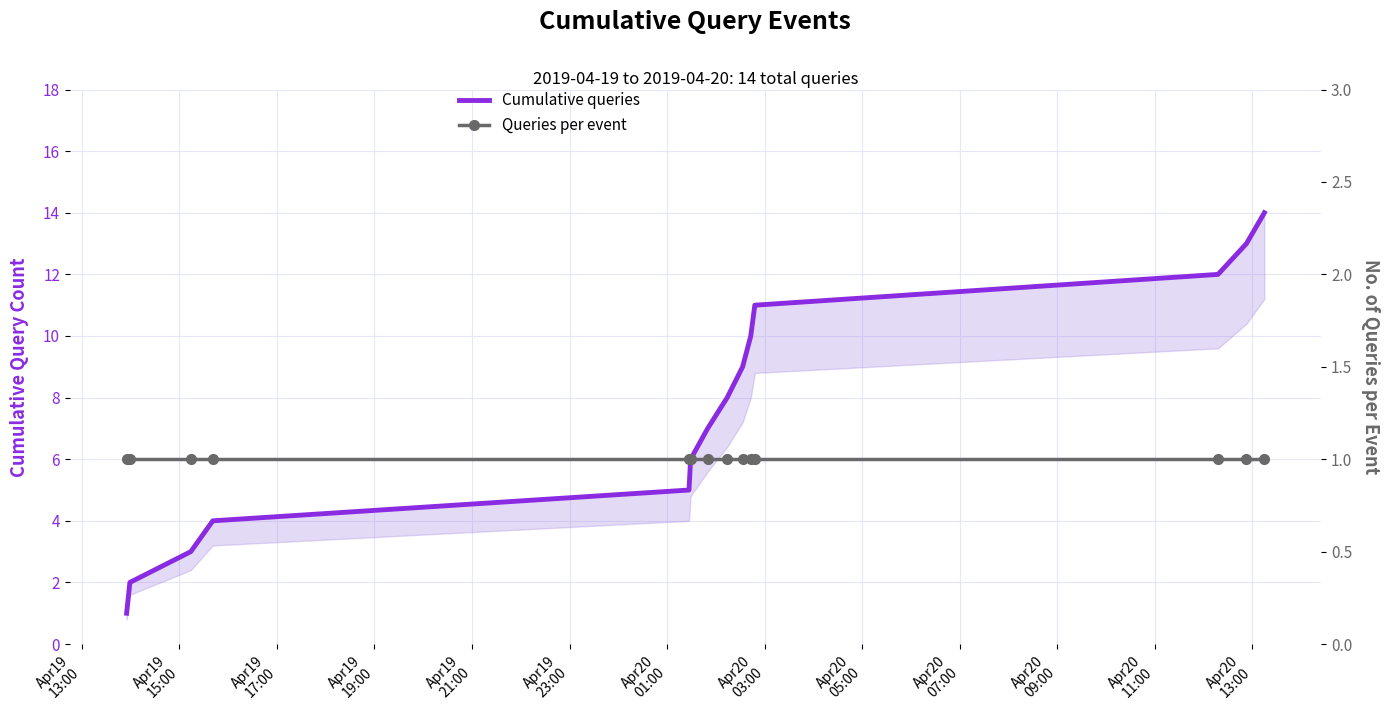

List the series in order of their peak value, highest first.

Cumulative queries, Queries per event